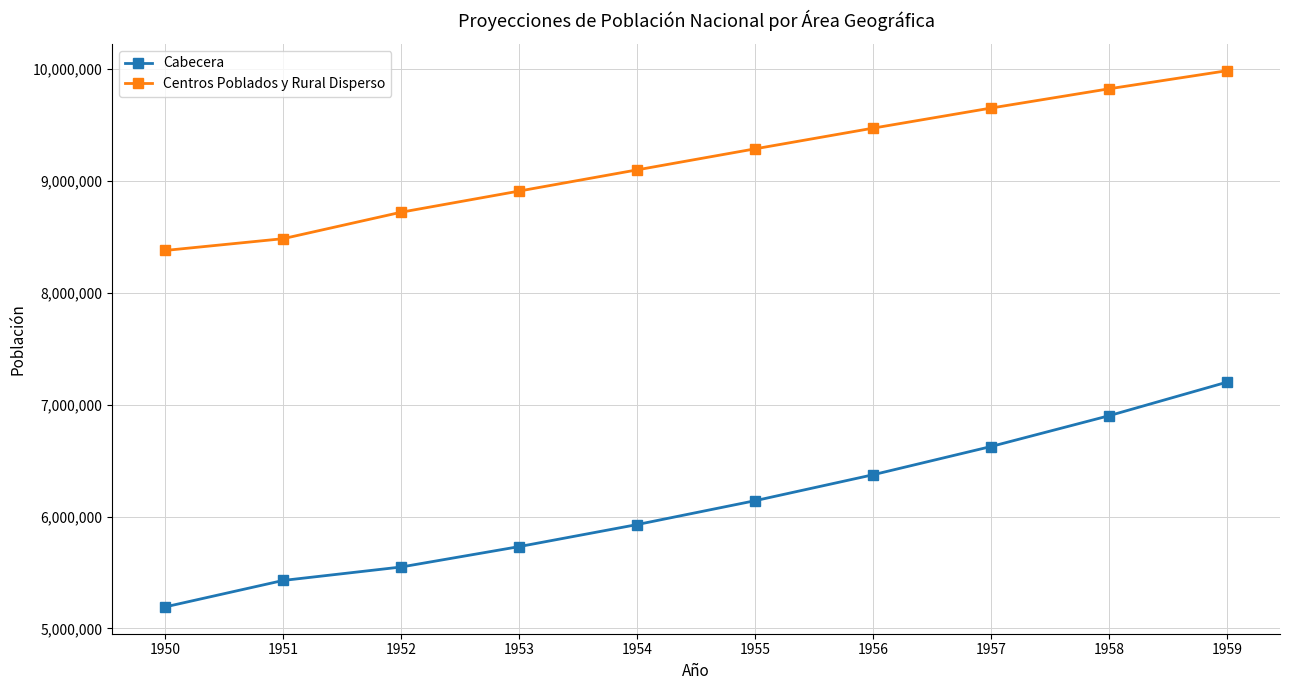

Which series has the largest range (max minus min)?

Cabecera